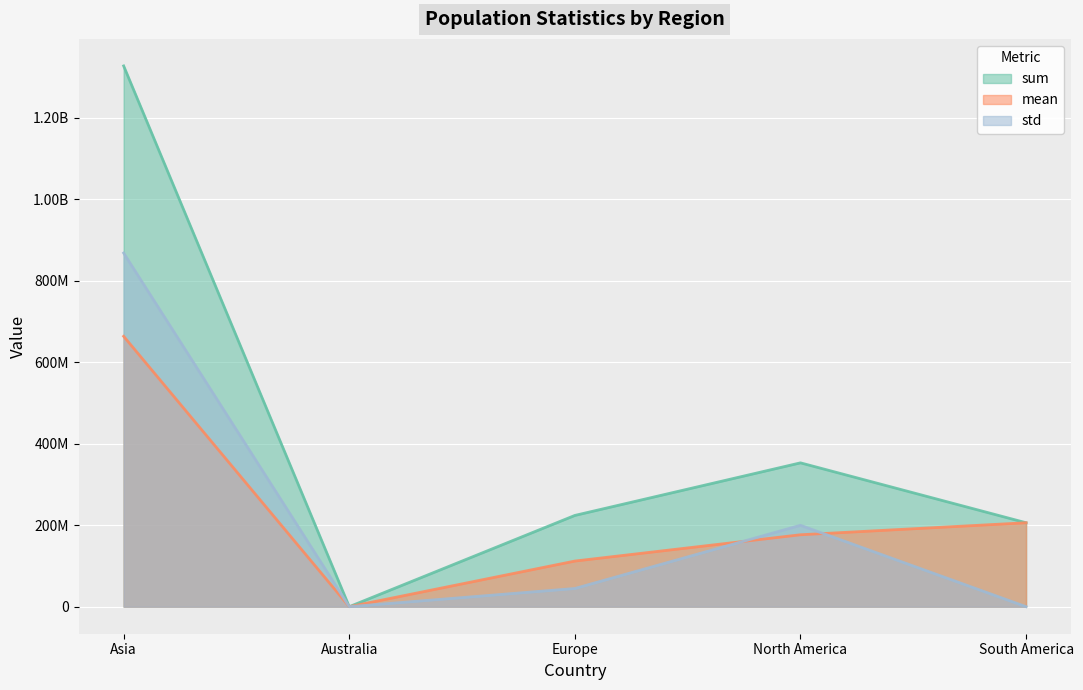

Does the chart display data point markers on the line(s)?

No